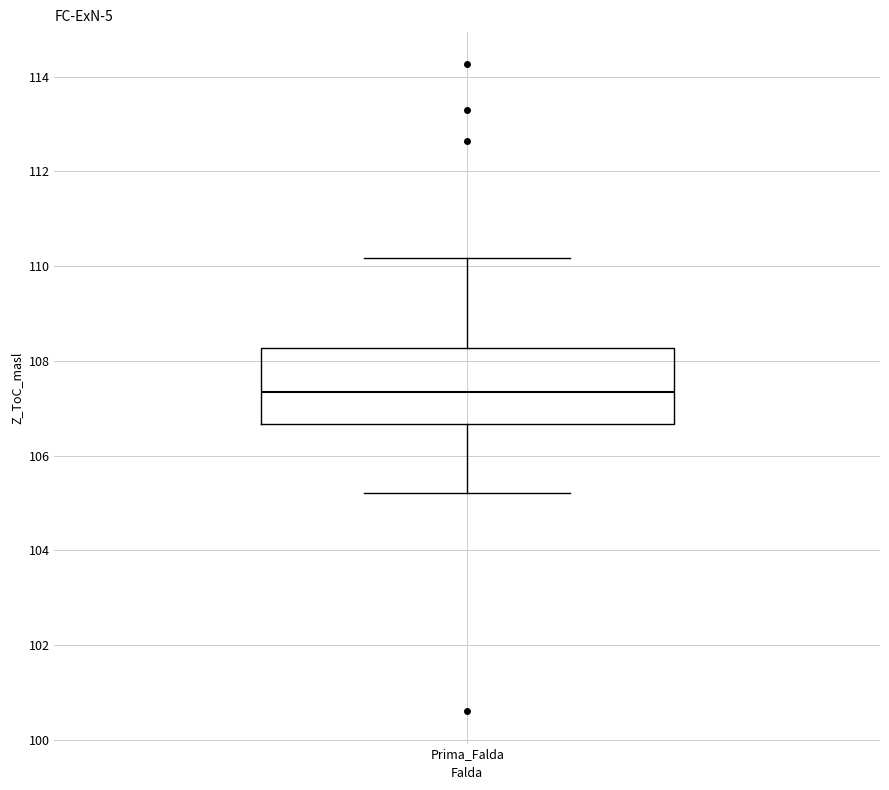

Where does the upper whisker of the box for Prima_Falda end on the y-axis? The values are not printed on the chart, so give them approximately, as read against the axis.

110.2